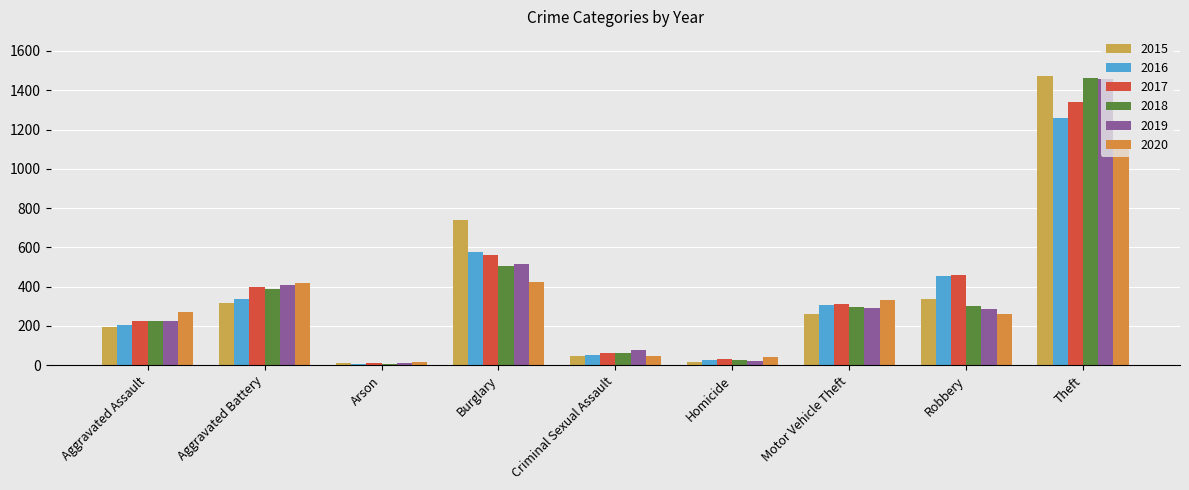

How many bars are there in each group?

6